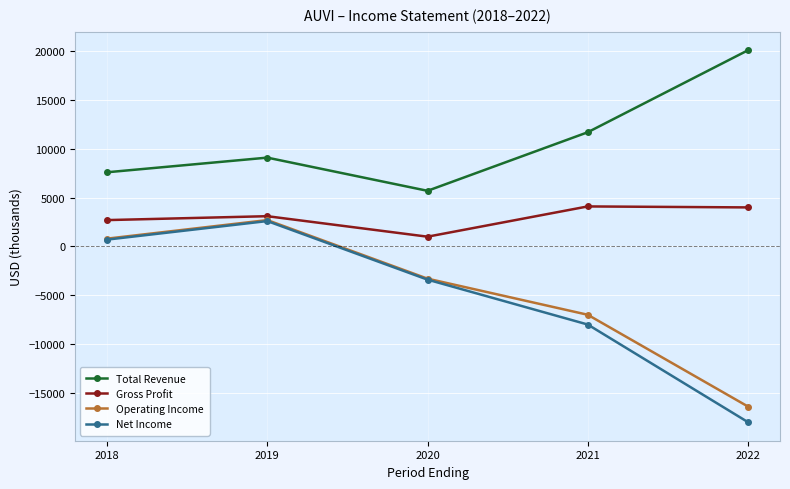

What are all the series names shown in the legend?

Total Revenue, Gross Profit, Operating Income, Net Income